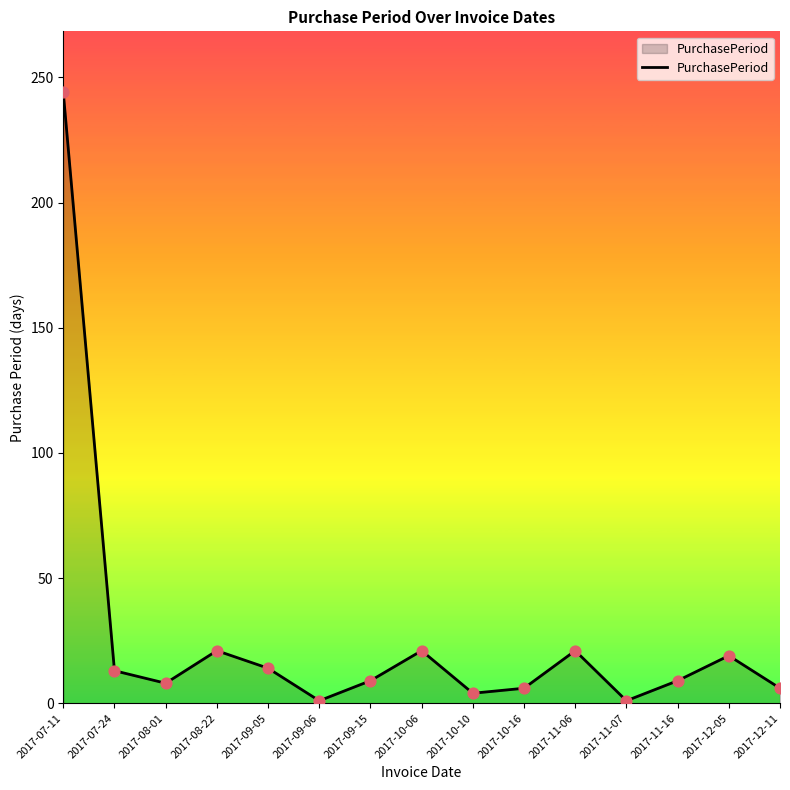

What is the maximum value shown in the chart?

244